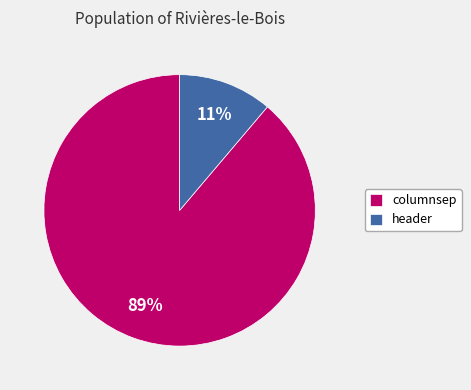

Does columnsep represent more than half of the total?

Yes